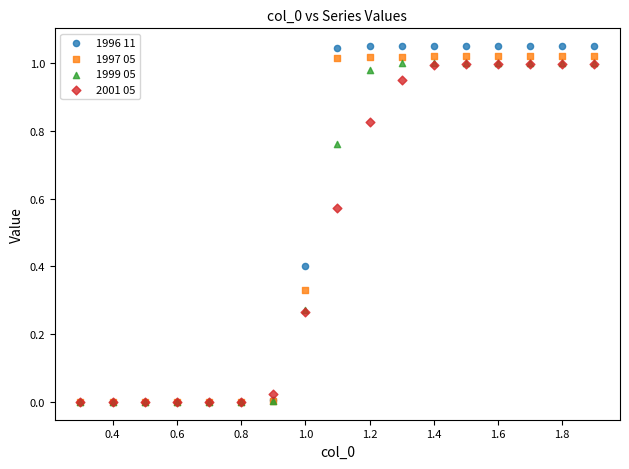

Which series has the largest Y range (max minus min)?

1996 11